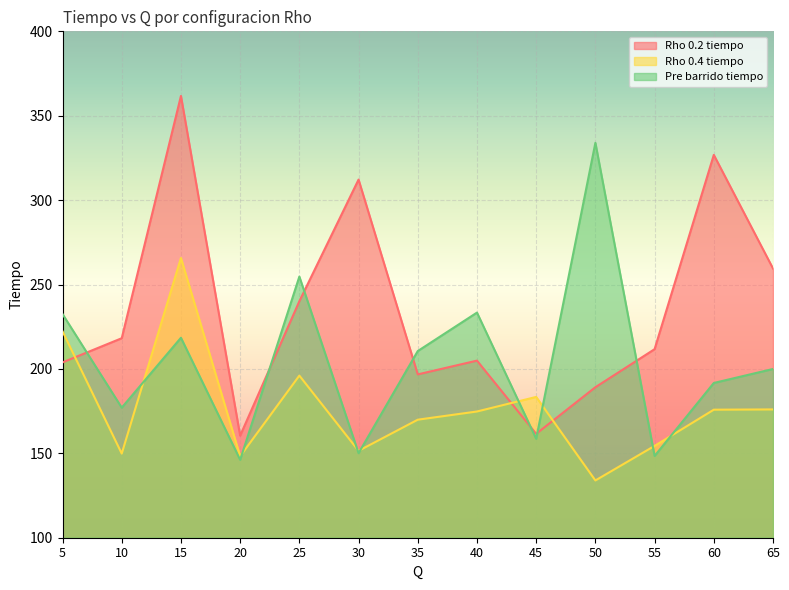

What is the value of the Rho 0.4 tiempo point at the 12th from the left?

175.9